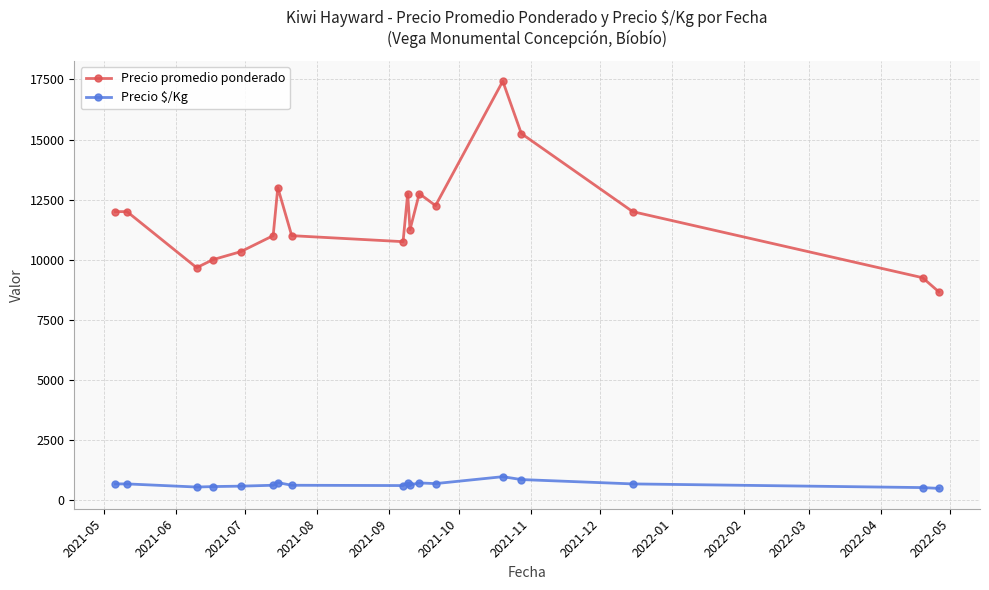

True or false: Precio promedio ponderado has more than 2 interior local peaks.

True